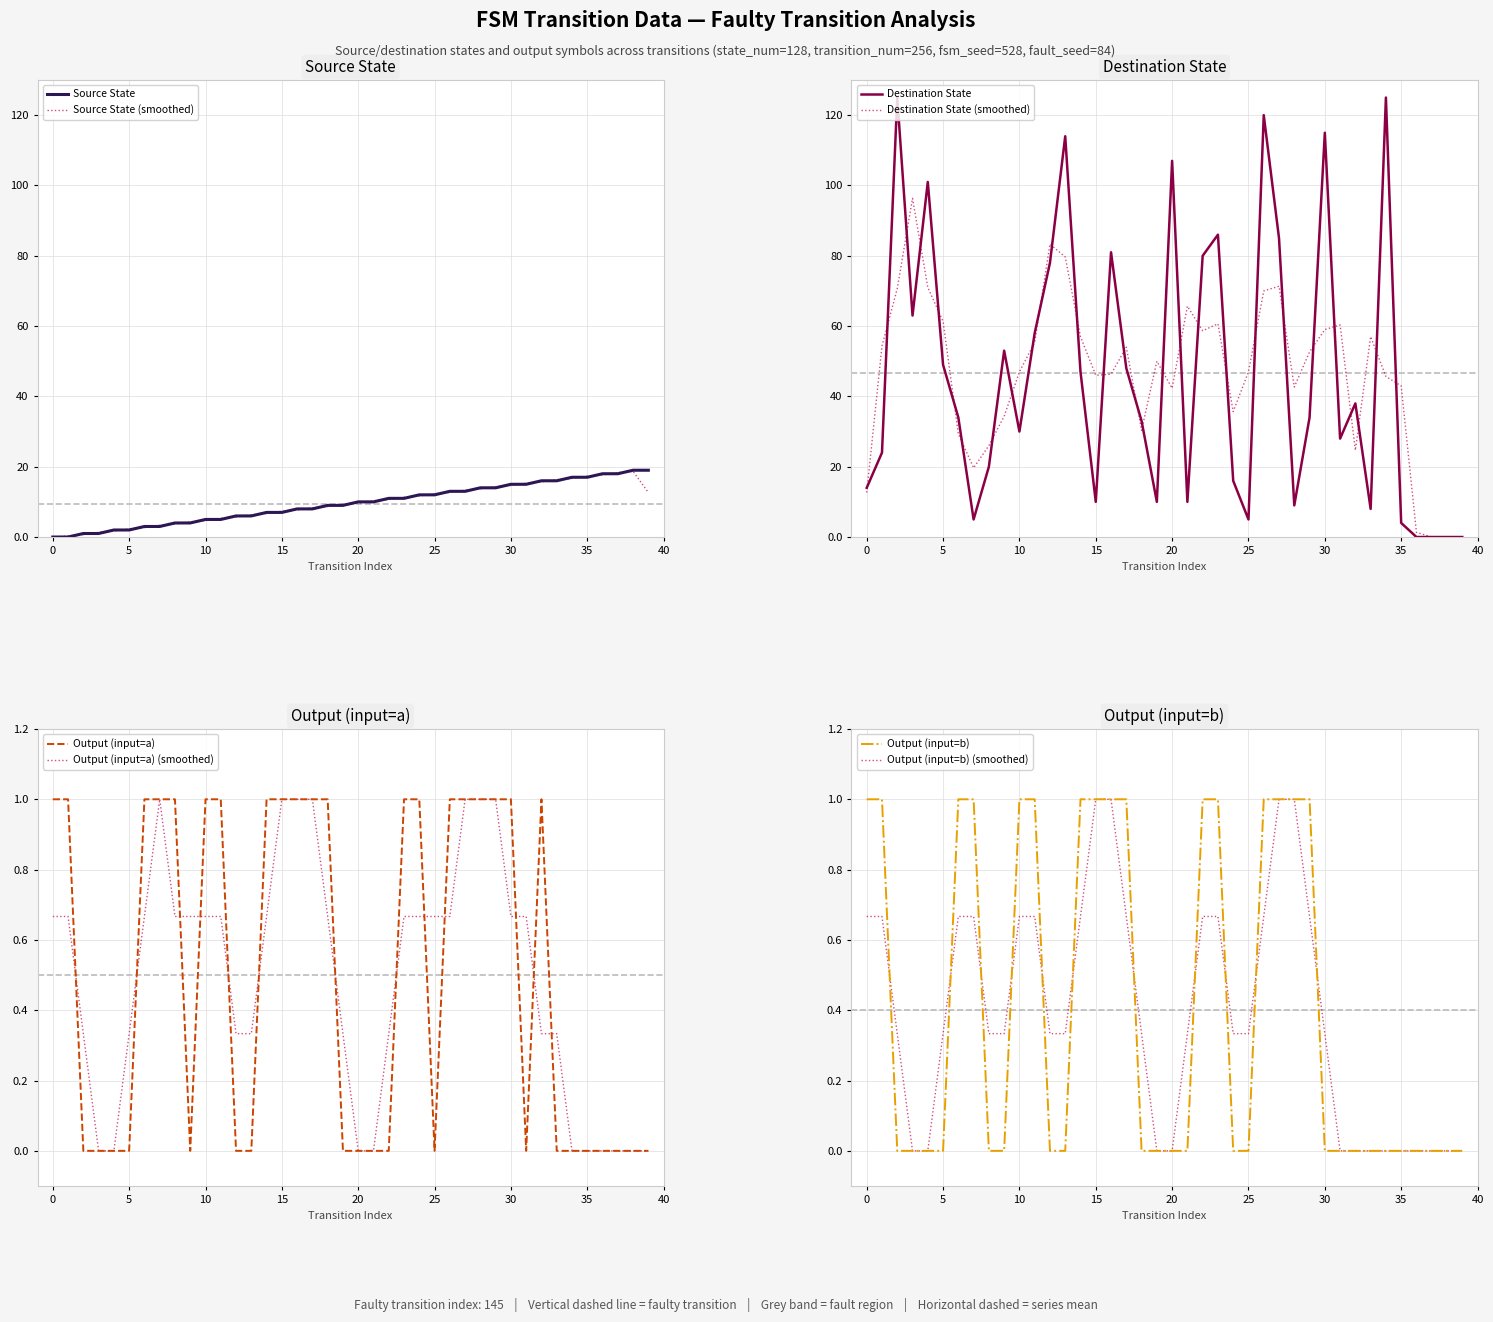

Reading right to left, list all the values displayed in this chart.

source_state: 19	19	18	18	17	17	16	16	15	15	14	14	13	13	12	12	11	11	10	10	9	9	8	8	7	7	6	6	5	5	4	4	3	3	2	2	1	1	0	0
destination_state: 0	0	0	0	4	125	8	38	28	115	34	9	85	120	5	16	86	80	10	107	10	33	48	81	10	47	114	78	58	30	53	20	5	34	49	101	63	125	24	14
input_symbol_a_output: 0	0	0	0	0	0	0	1	0	1	1	1	1	1	0	1	1	0	0	0	0	1	1	1	1	1	0	0	1	1	0	1	1	1	0	0	0	0	1	1
input_symbol_b_output: 0	0	0	0	0	0	0	0	0	0	1	1	1	1	0	0	1	1	0	0	0	0	1	1	1	1	0	0	1	1	0	0	1	1	0	0	0	0	1	1